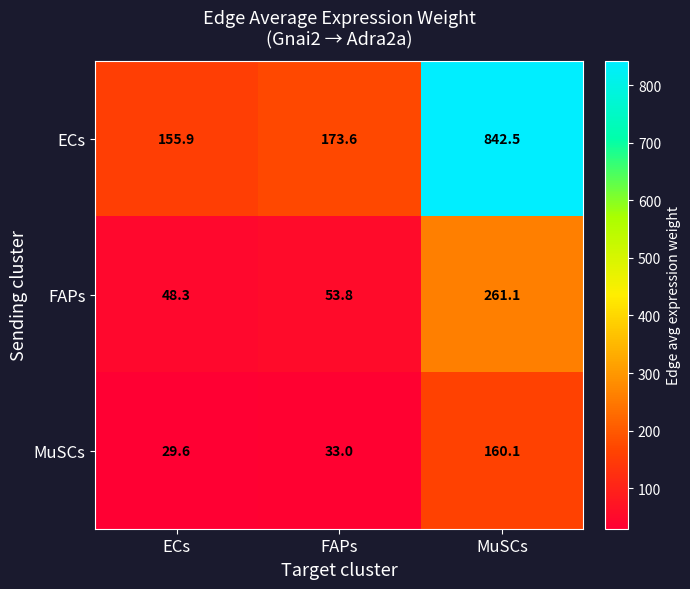

At MuSCs, list the series in order from largest to smallest.

ECs, FAPs, MuSCs